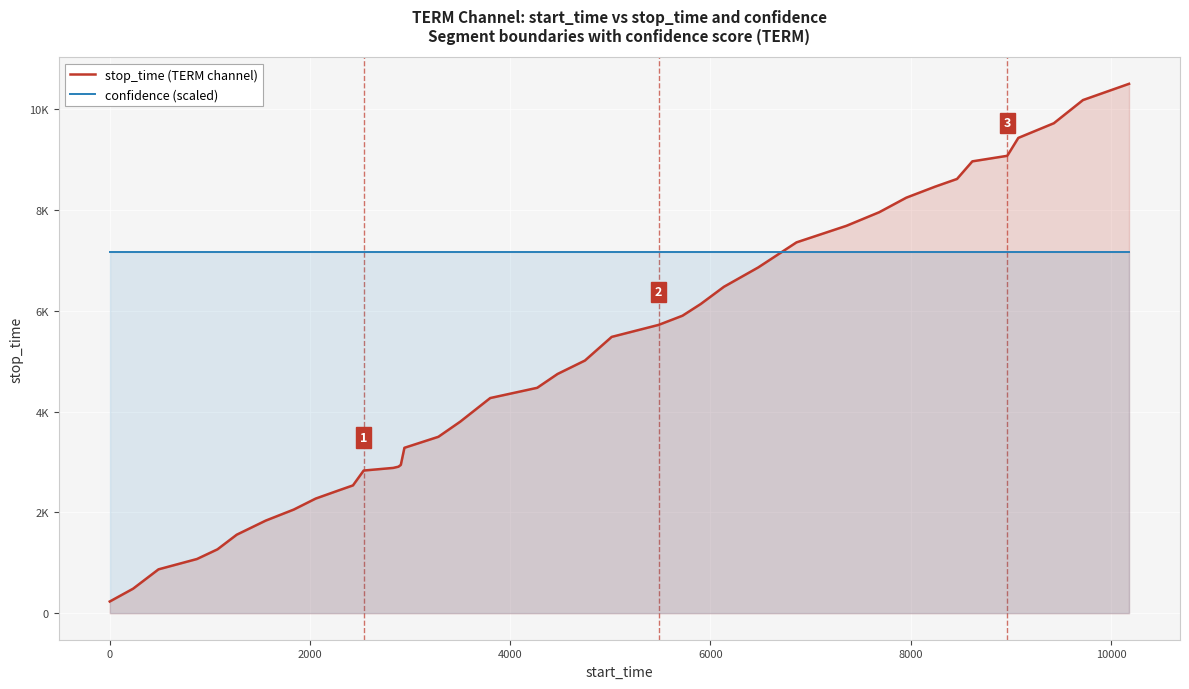

True or false: confidence (scaled) has a value of 12470.4 at 39.

False